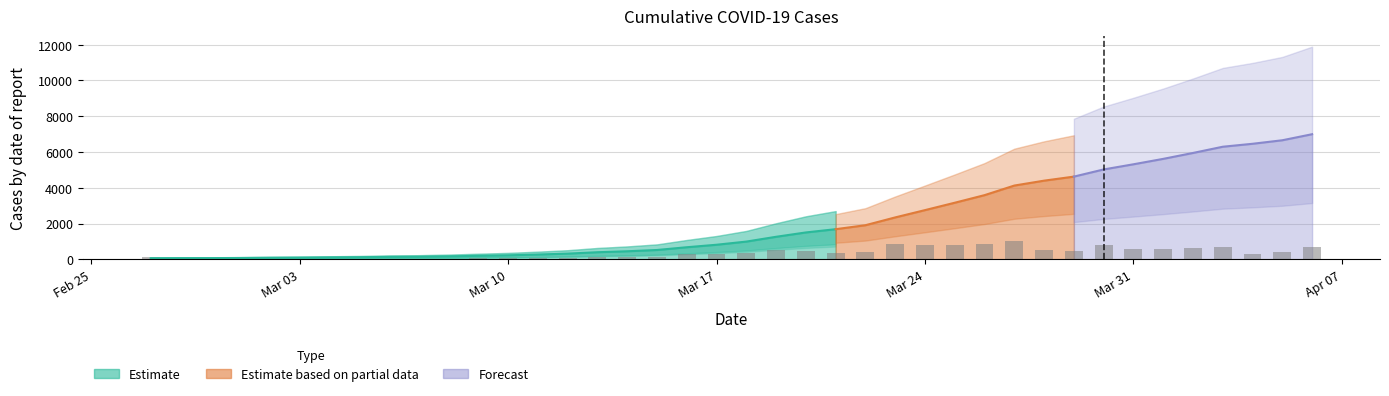

What is the difference between the maximum and second lowest values?

6926